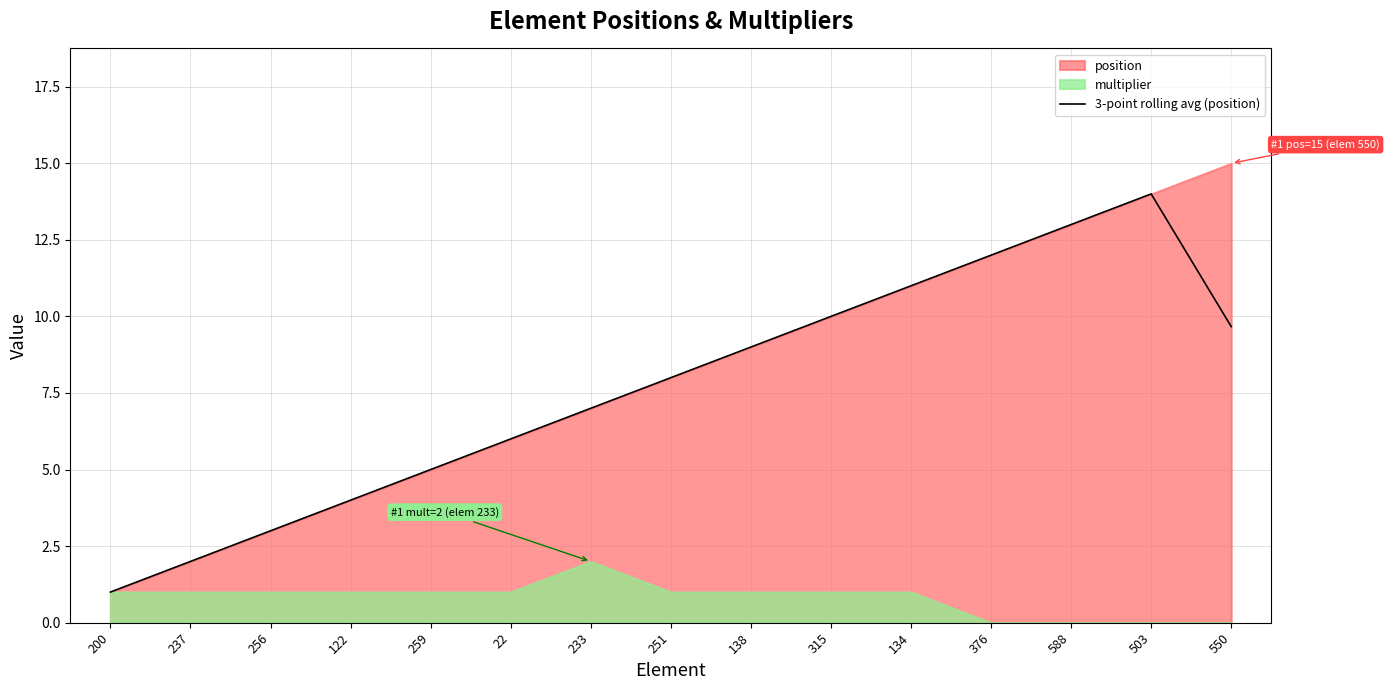

What is the difference between the values at 588 and 503?

1.0